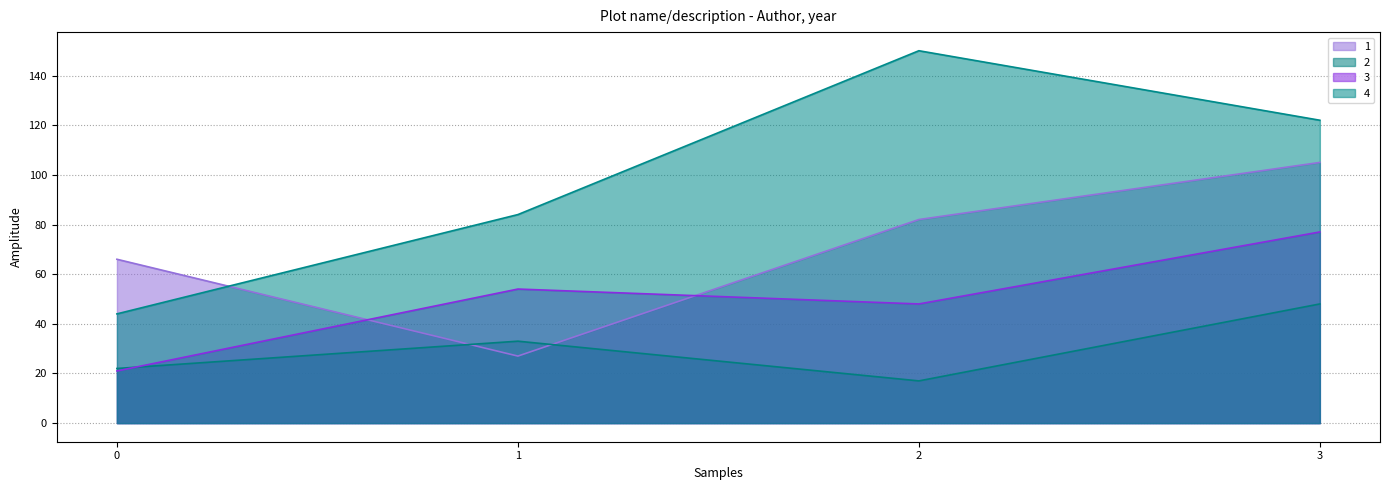

True or false: 4 and 3 cross at least once.

False